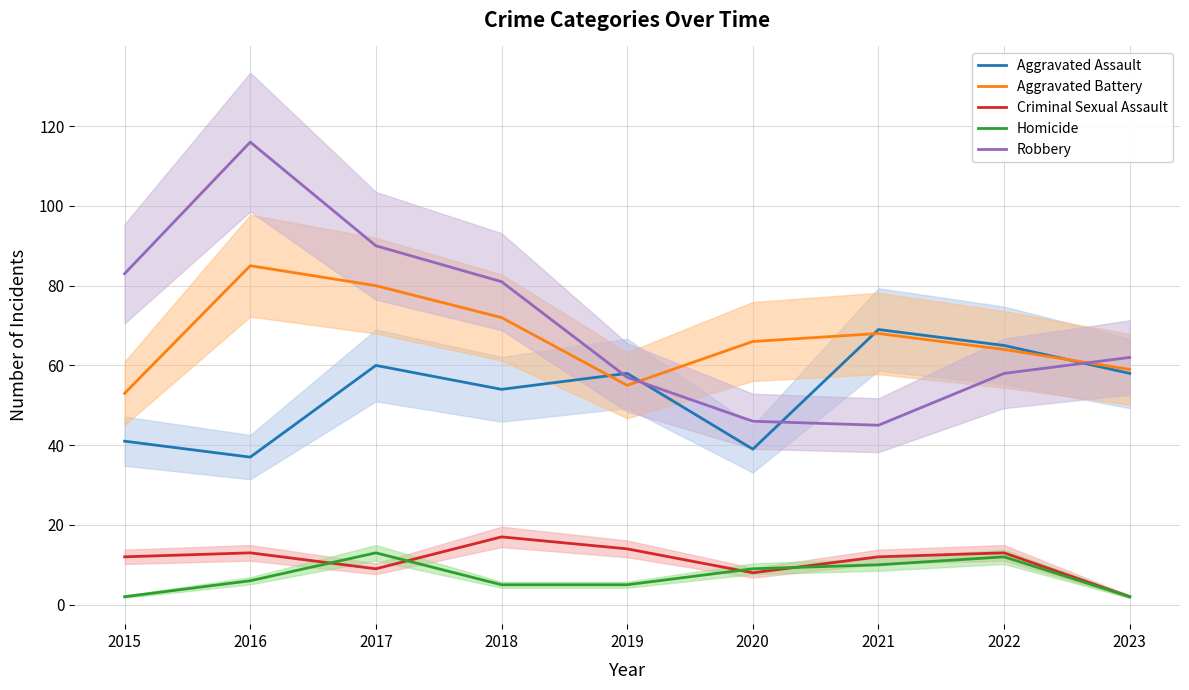

List the series in order of their peak value, lowest first.

Homicide, Criminal Sexual Assault, Aggravated Assault, Aggravated Battery, Robbery